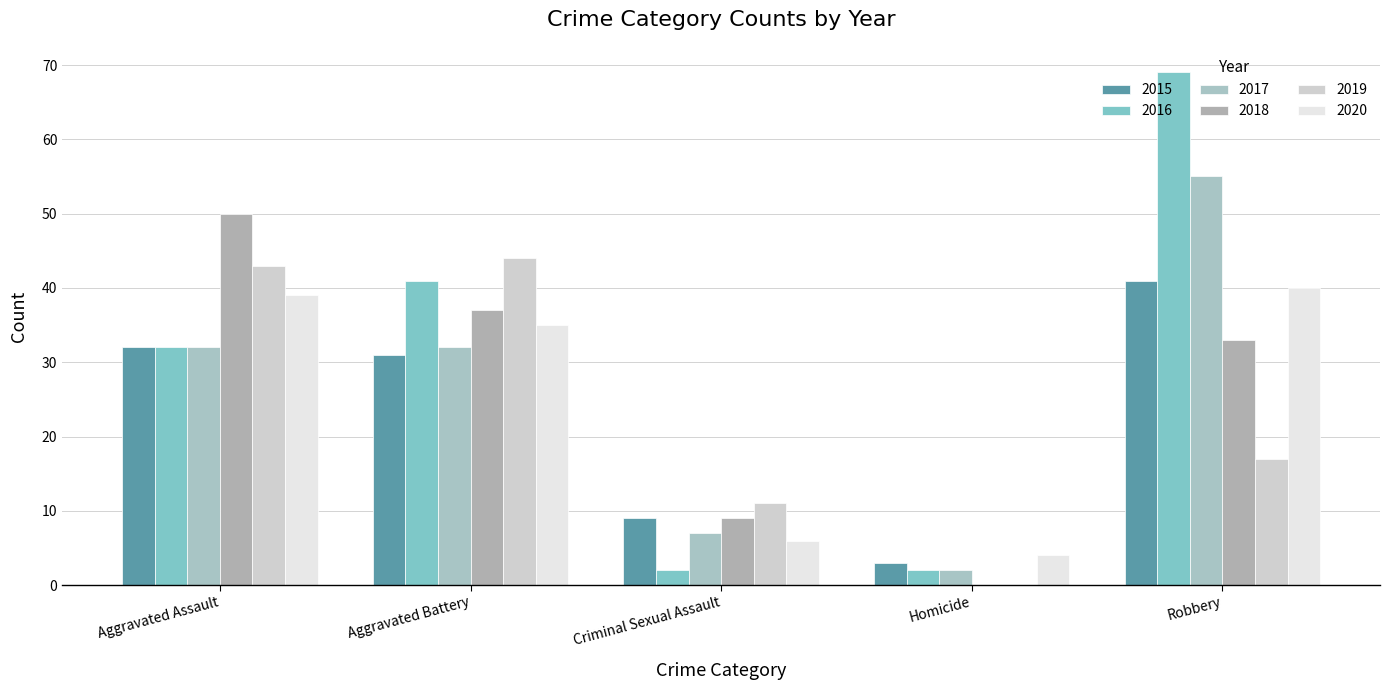

What is the average value of the 2020 series?

25